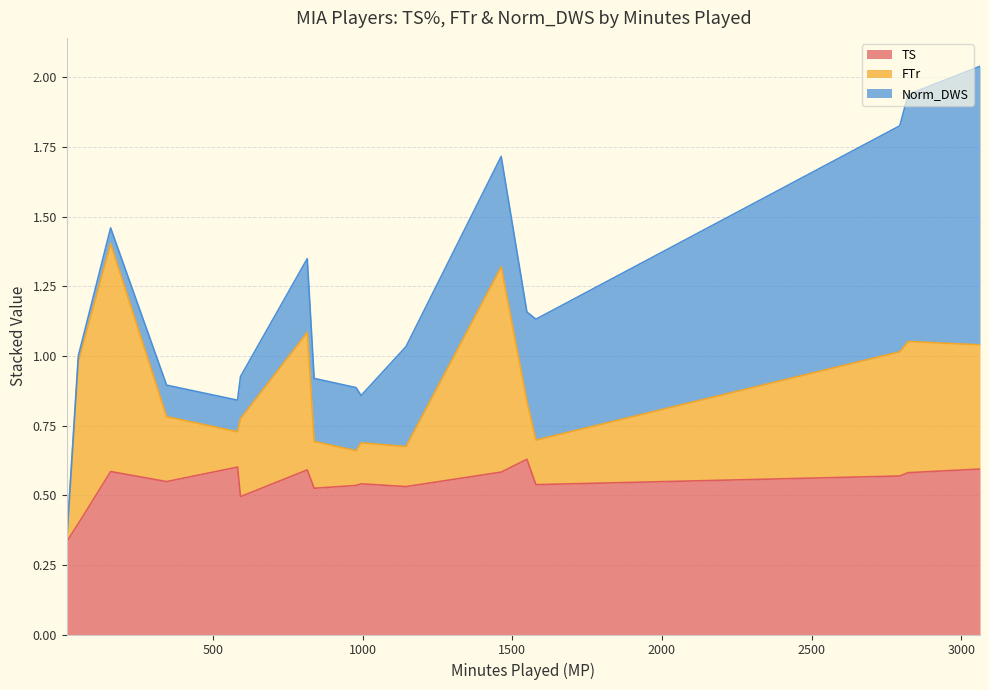

Does the chart display data point markers on the line(s)?

No